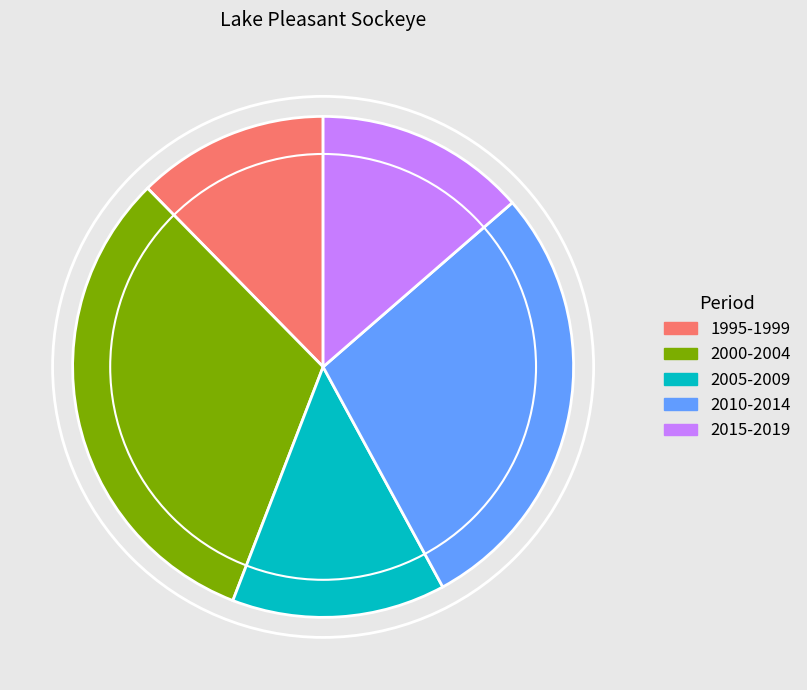

How many segments does this pie chart have?

5